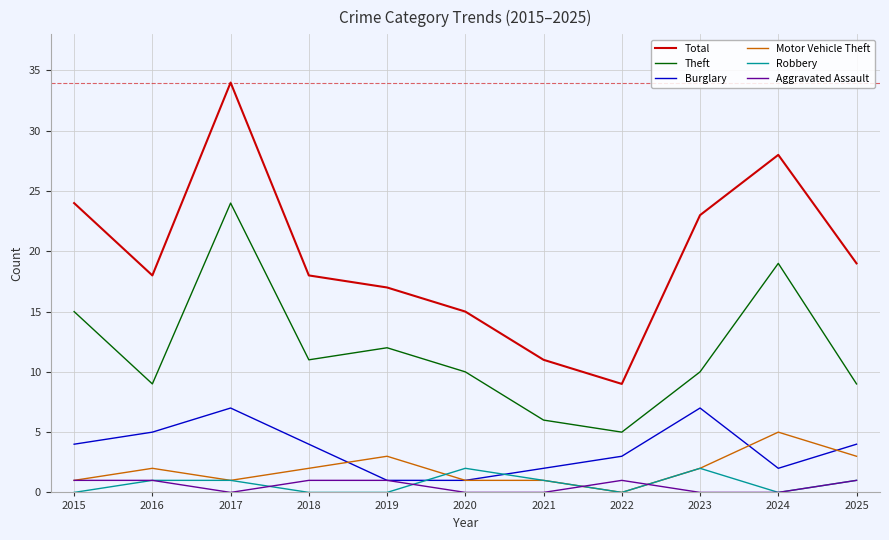

How many lines are shown in the chart?

6